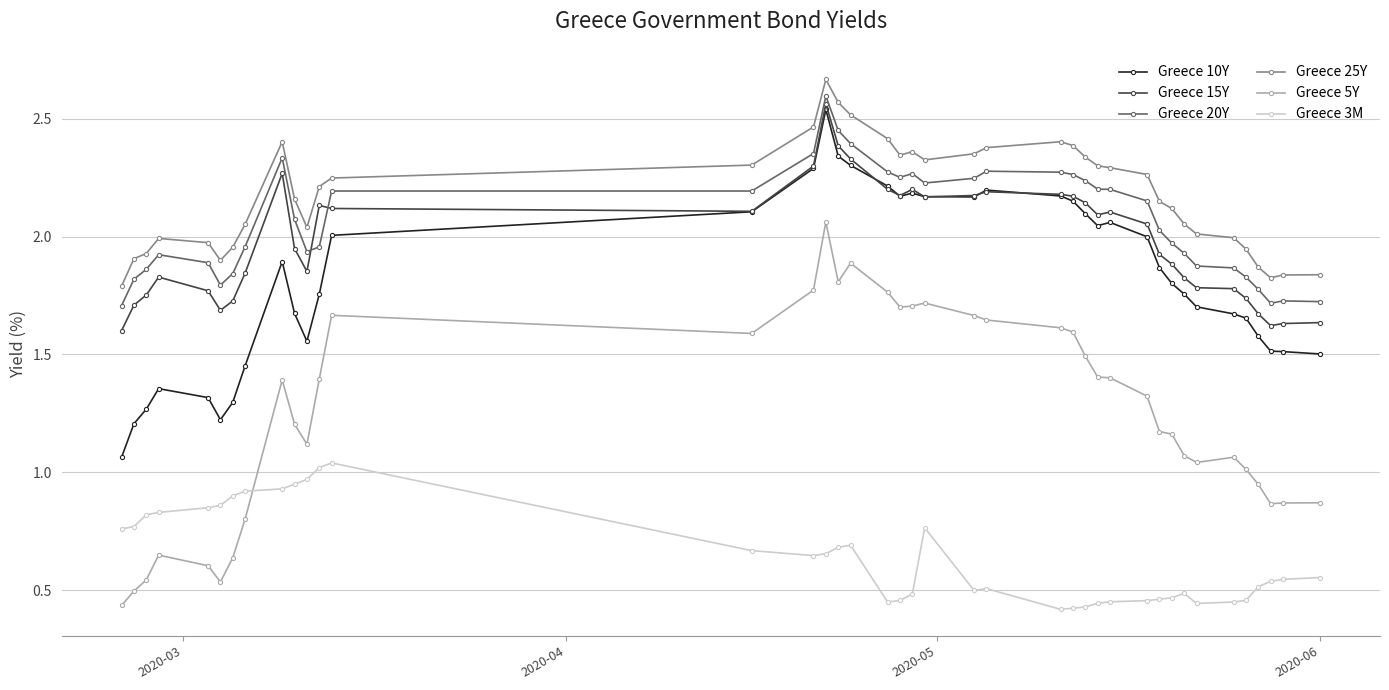

True or false: Greece 15Y has more than 2 points higher than both neighbors.

True